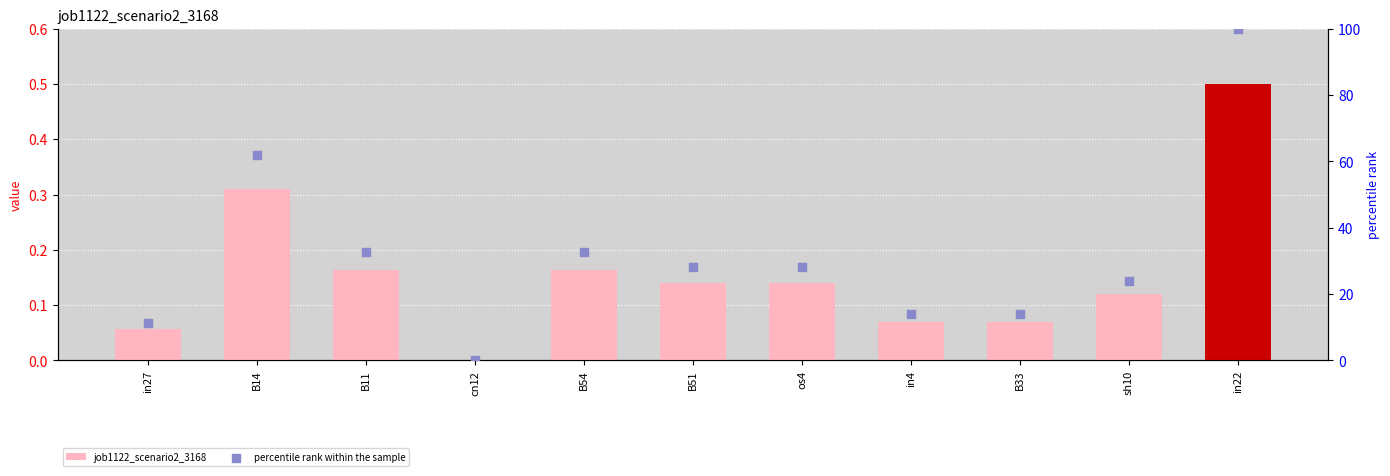

Is the value of percentile rank within the sample at os4 greater than the value of job1122_scenario2_3168 at in22?

Yes